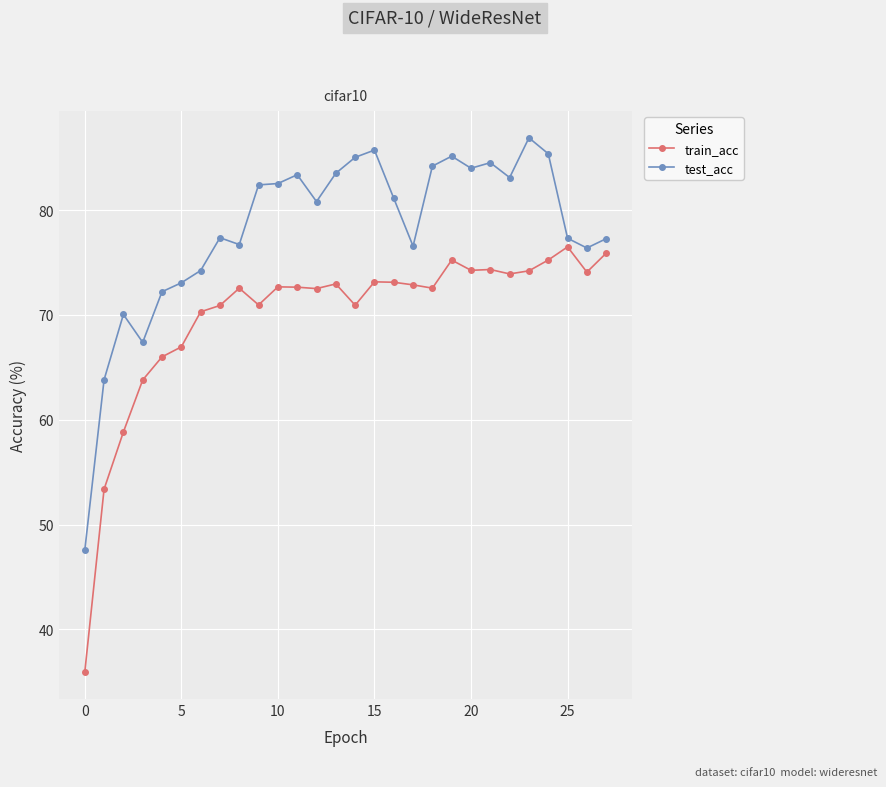

Rank the series by their maximum value, from lowest to highest.

train_acc, test_acc